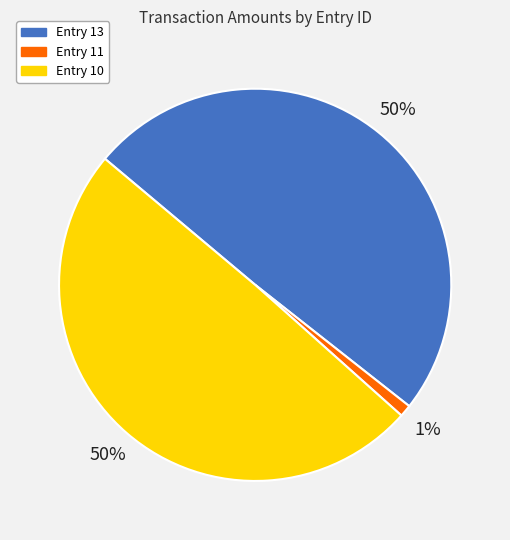

To the nearest percent, what is the difference between the Entry 11 and Entry 13 slice percentages?

49%